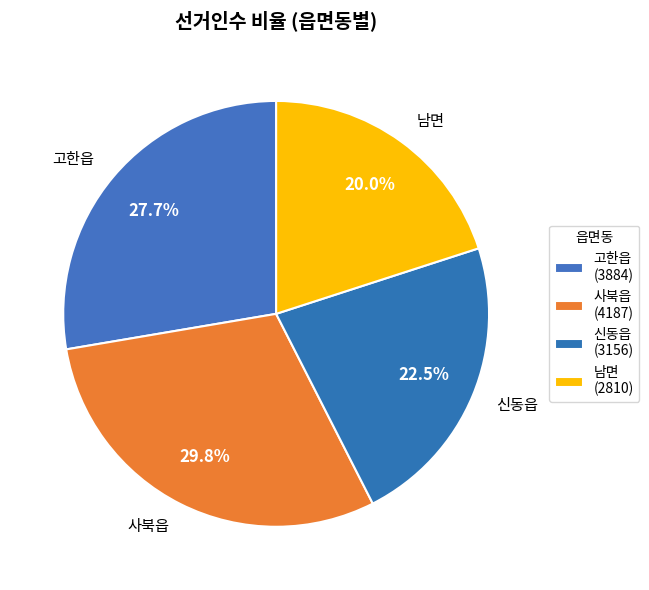

The 신동읍 slice represents 36% of the pie. True or false?

False